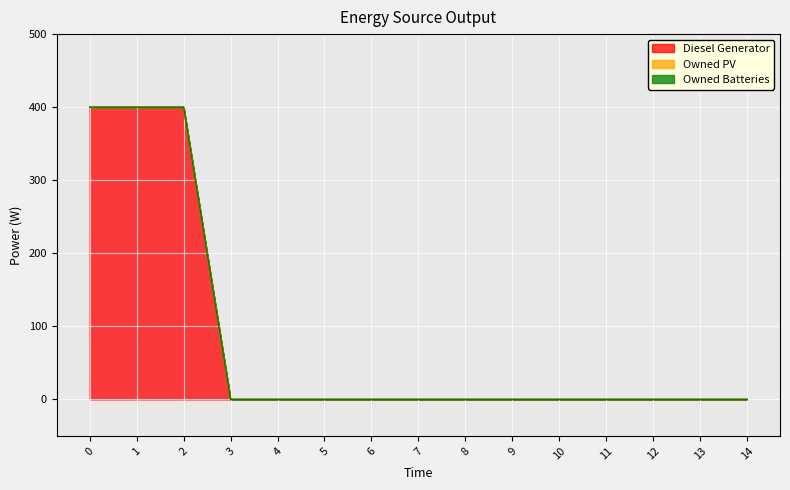

True or false: Diesel Generator and Owned PV cross at least once.

False